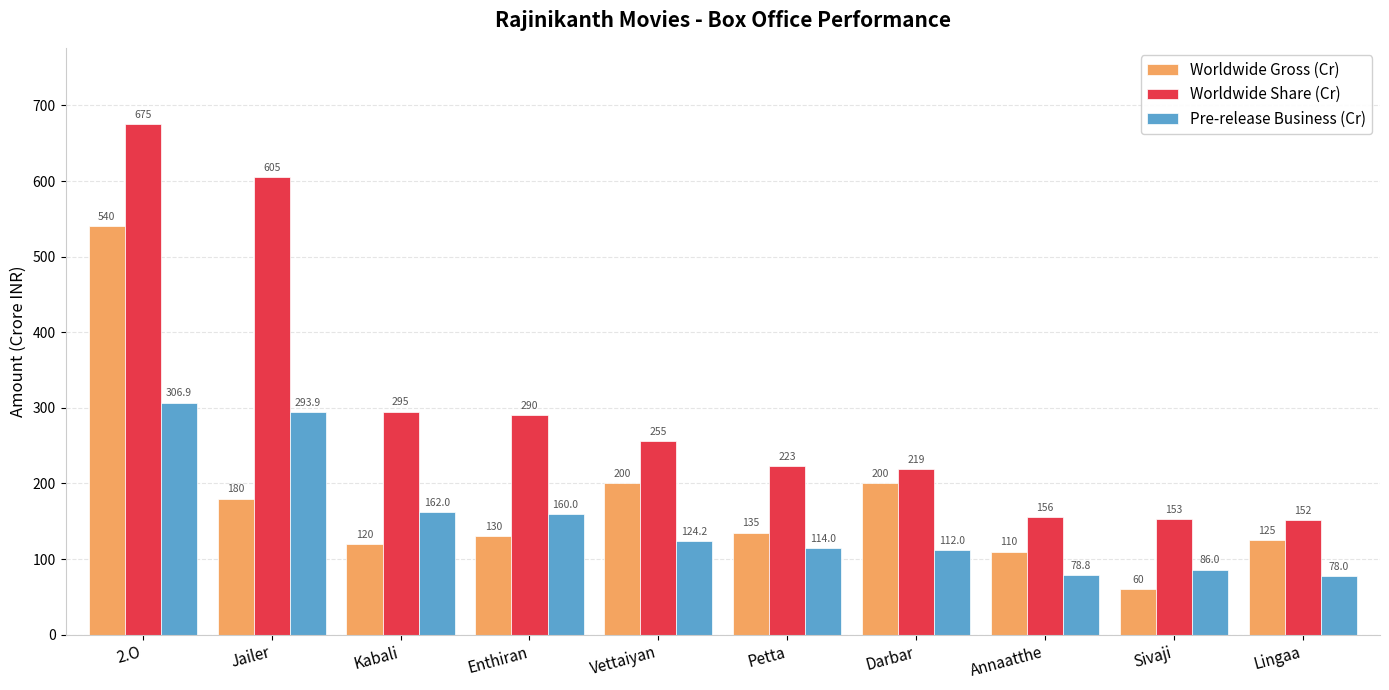

What is the label of the 9th bar from the right?

Jailer